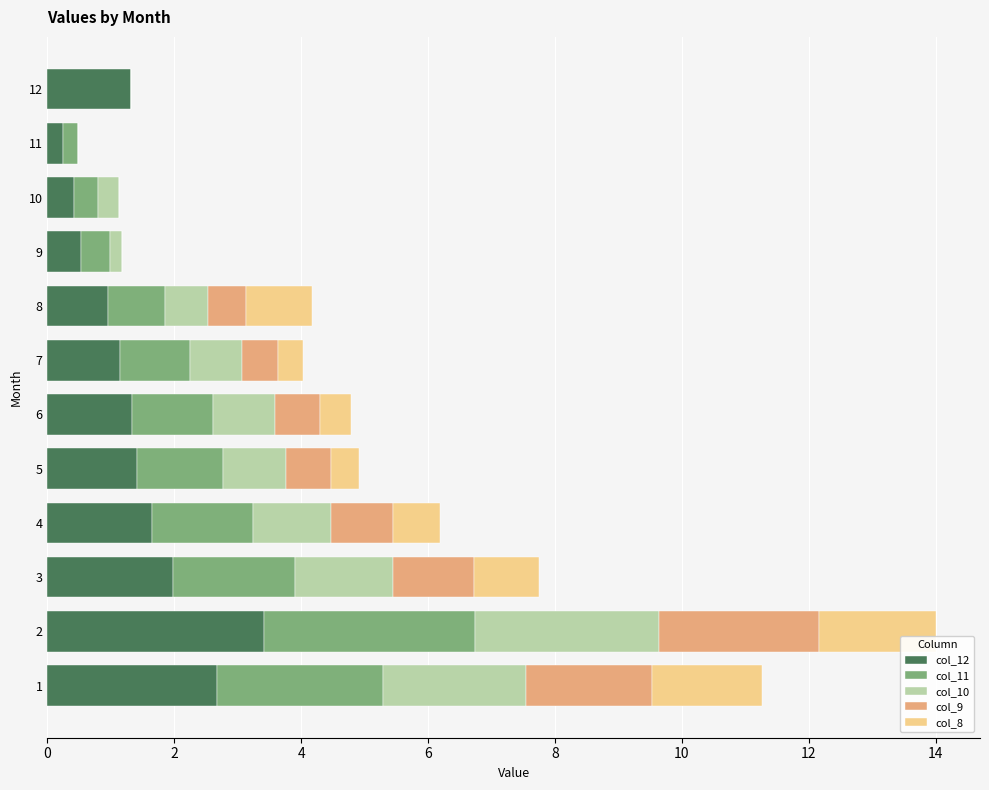

What is the maximum value for col_12?

3.4